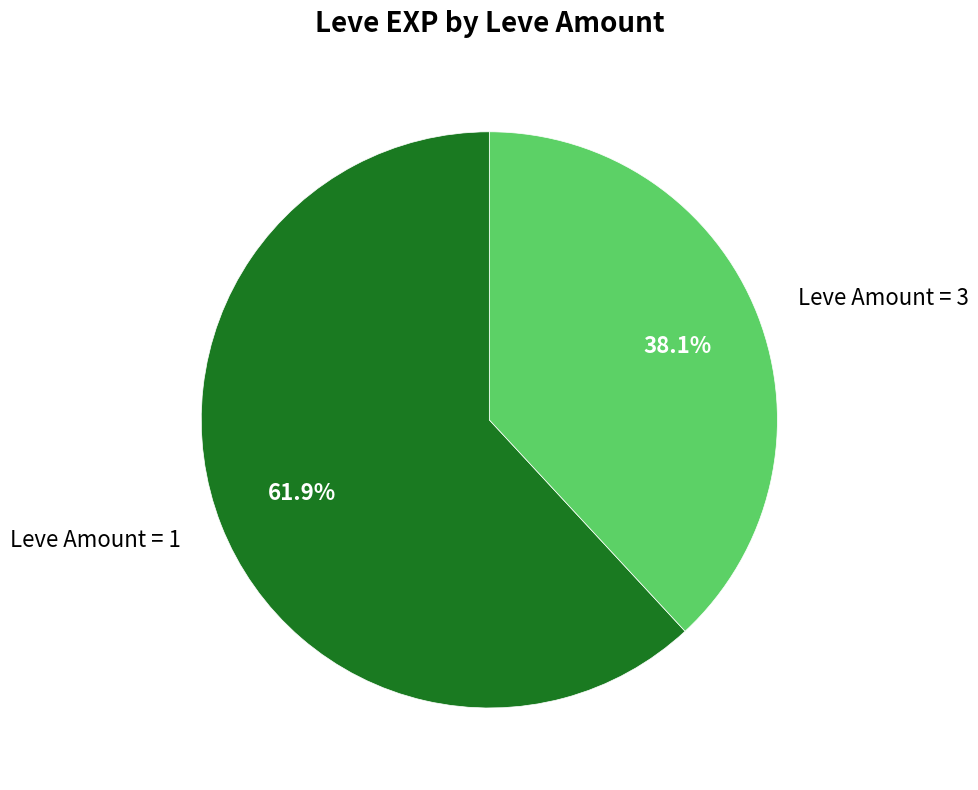

How many slices are in this pie chart?

2